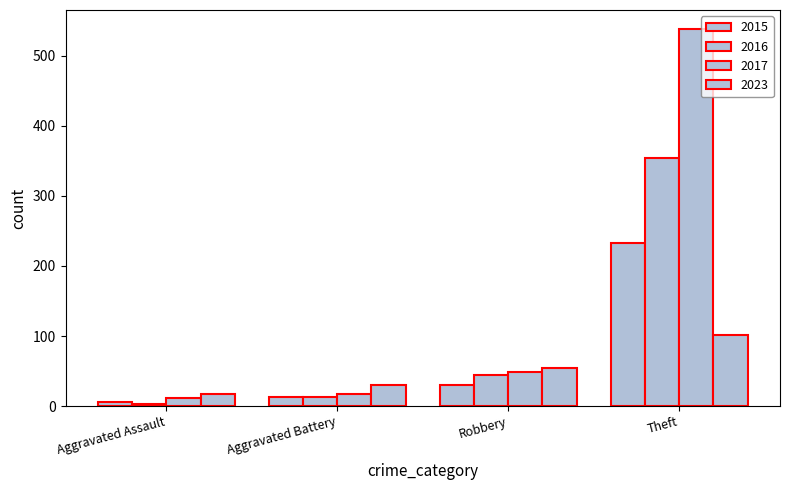

How many data points in 2017 are less than 49?

2